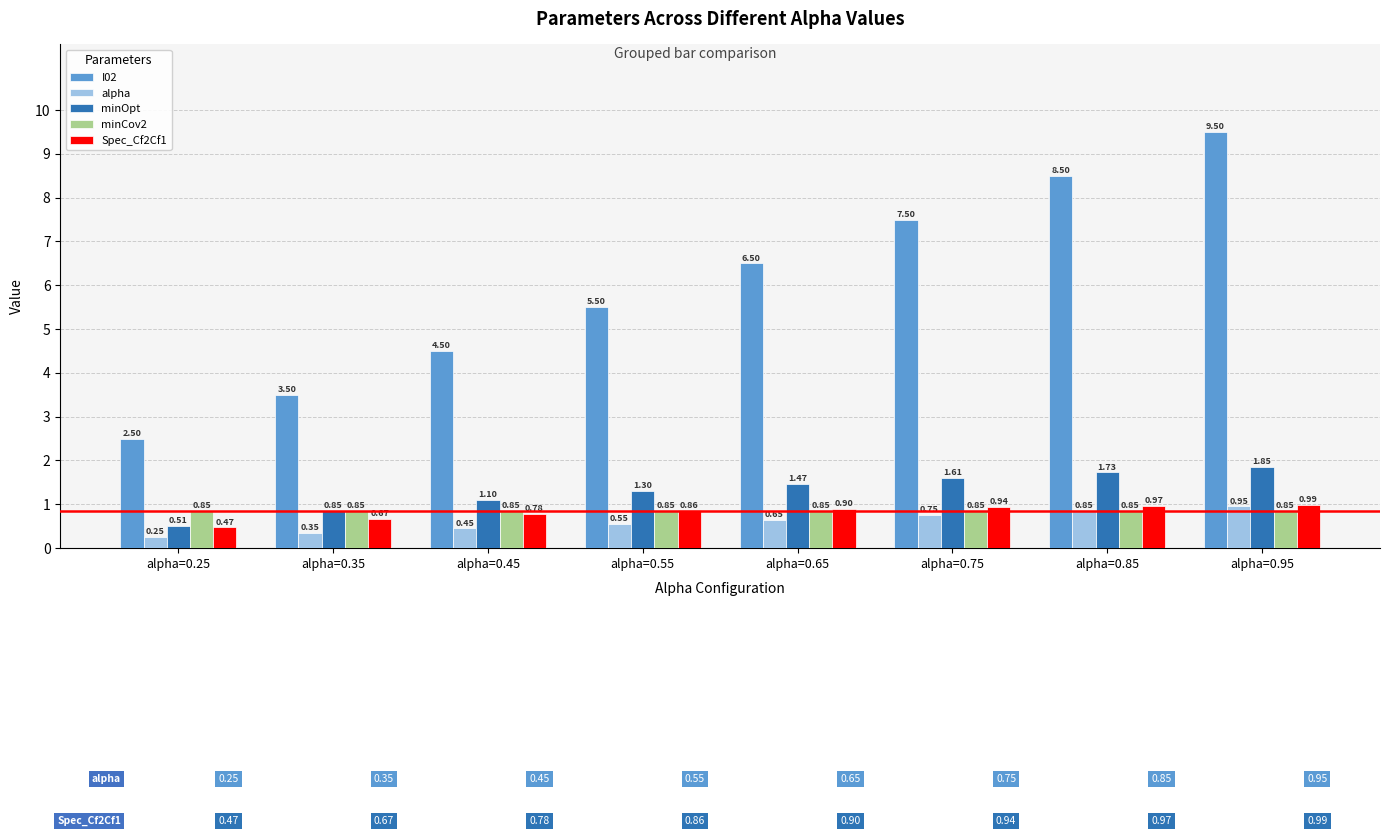

How many groups of bars are there?

8